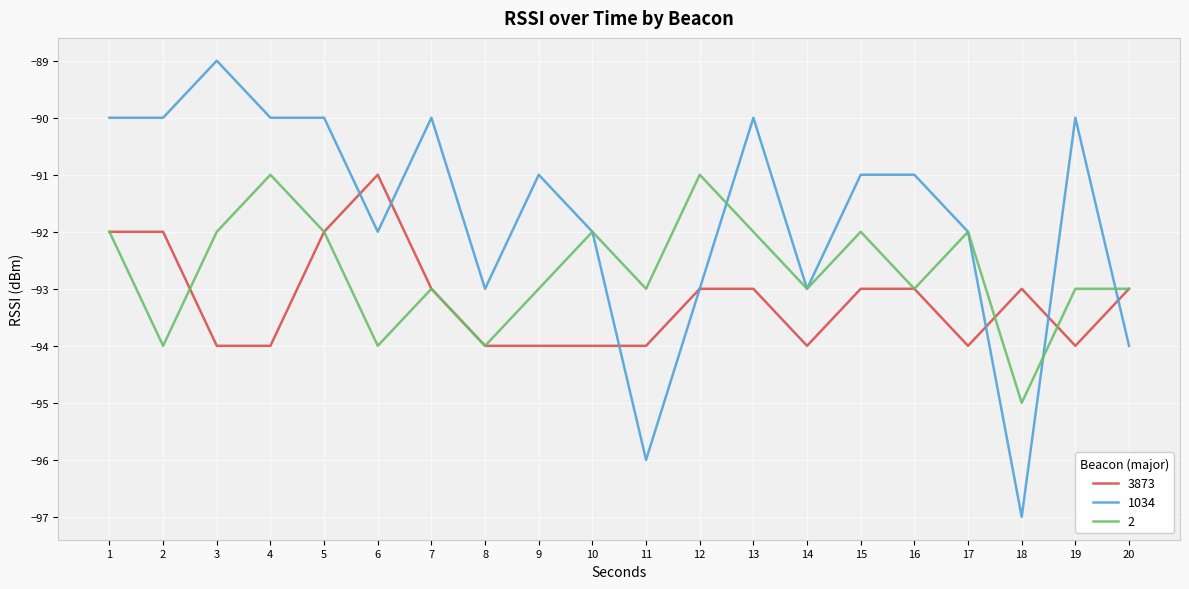

What is the lowest value of the 3873 series?

-94